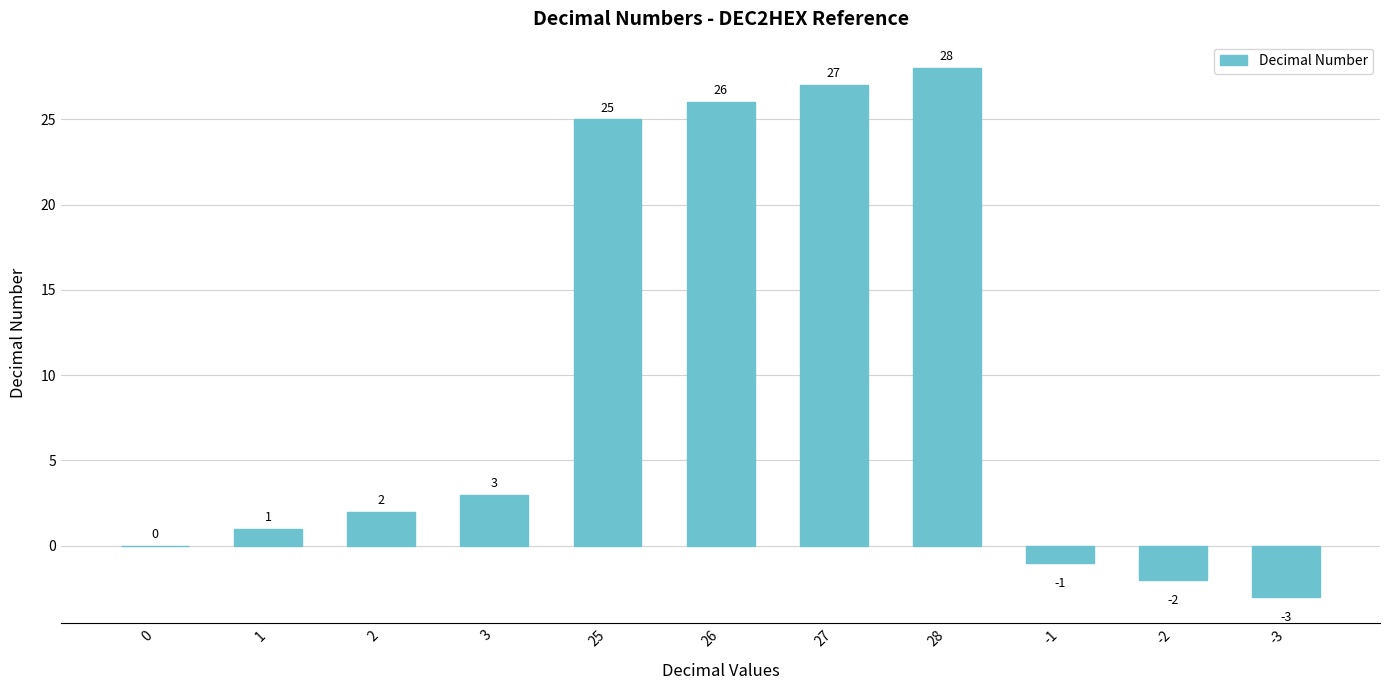

Reading left to right, extract all data points from this chart.

0=0	1=1	2=2	3=3	25=25	26=26	27=27	28=28	-1=-1	-2=-2	-3=-3